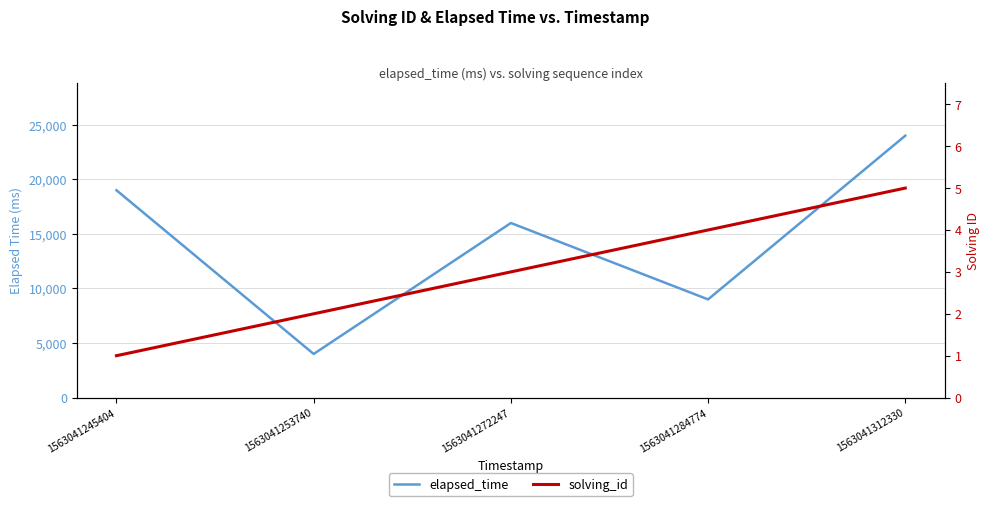

Which has a higher value, 1563041245404 or 1563041284774?

1563041245404